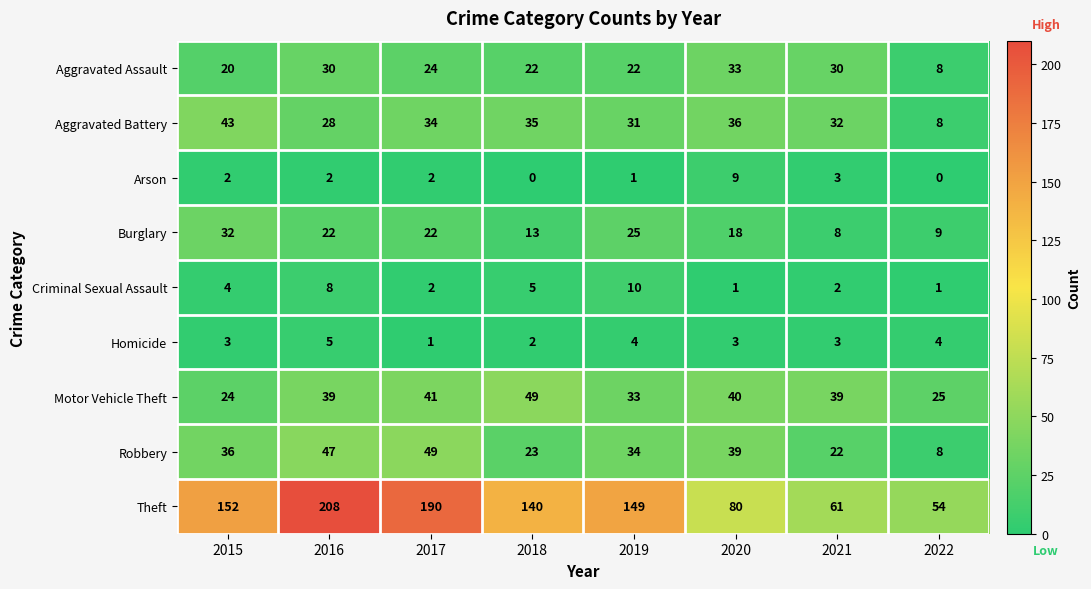

The Homicide series shows 2 at 2017. True or false?

False